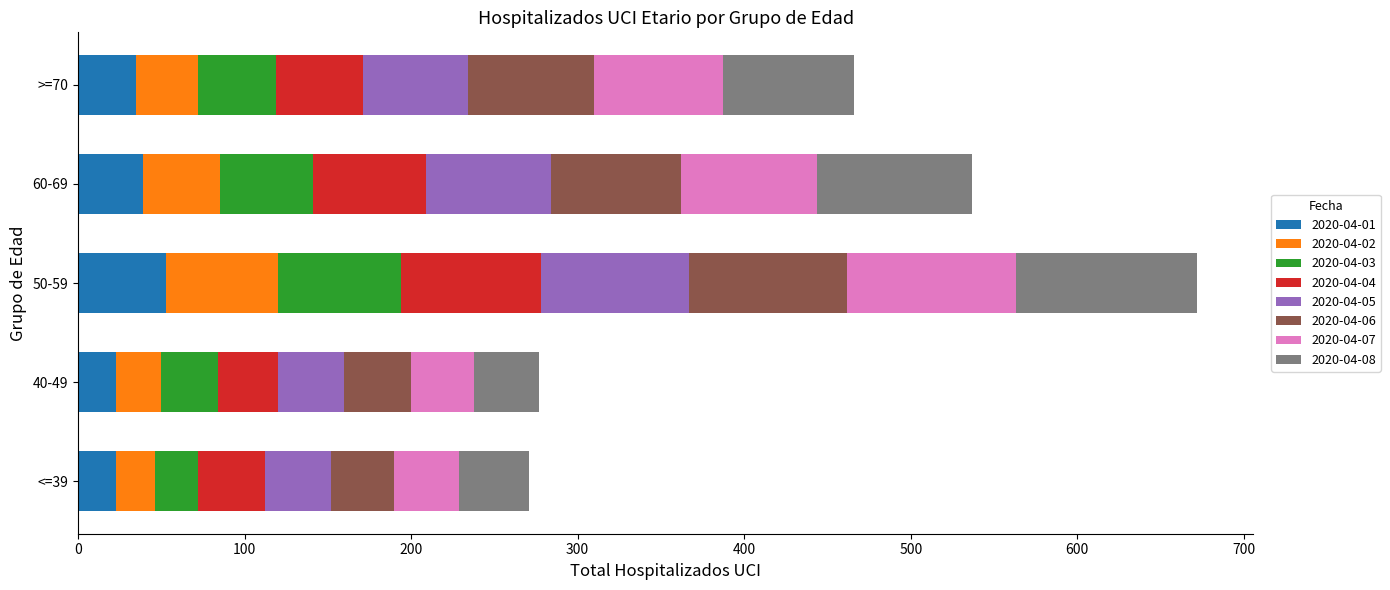

What is the highest value of the 2020-04-01 series?

53